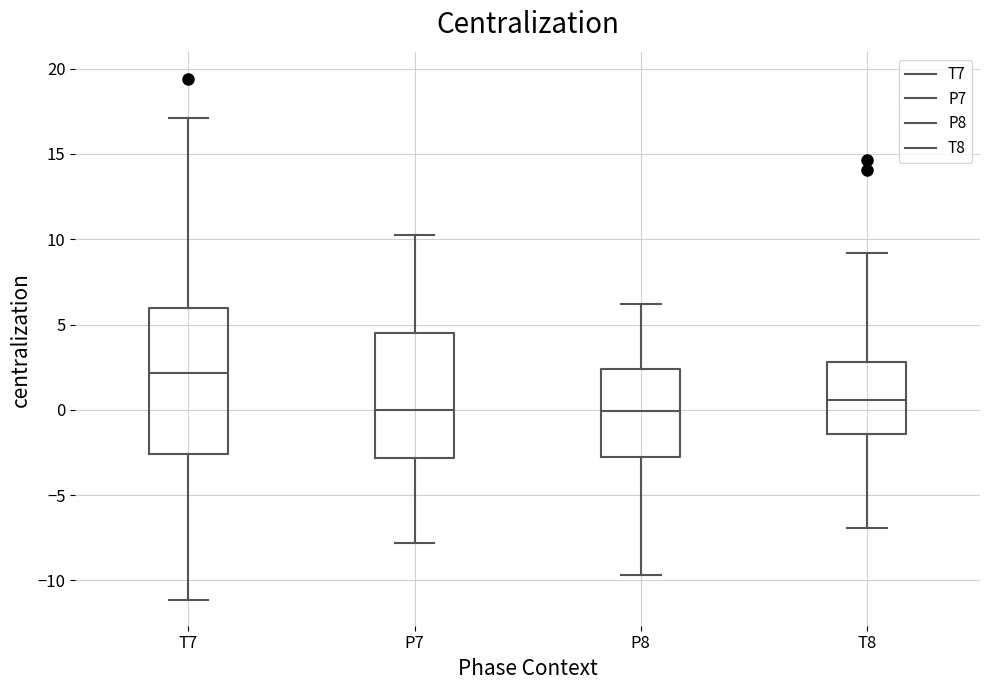

Reading left to right, read every box against the y-axis: the position of its median line, the range the box covers, and the ends of its whiskers. The values are not printed on the chart, so give them approximately, as read against the axis.

T7: median 2.0, box -2.5 to 6.0, whiskers -11.0 to 17.0
P7: median 0.0, box -3.0 to 4.5, whiskers -8.0 to 10.5
P8: median 0.0, box -3.0 to 2.5, whiskers -9.5 to 6.0
T8: median 0.5, box -1.5 to 3.0, whiskers -7.0 to 9.0